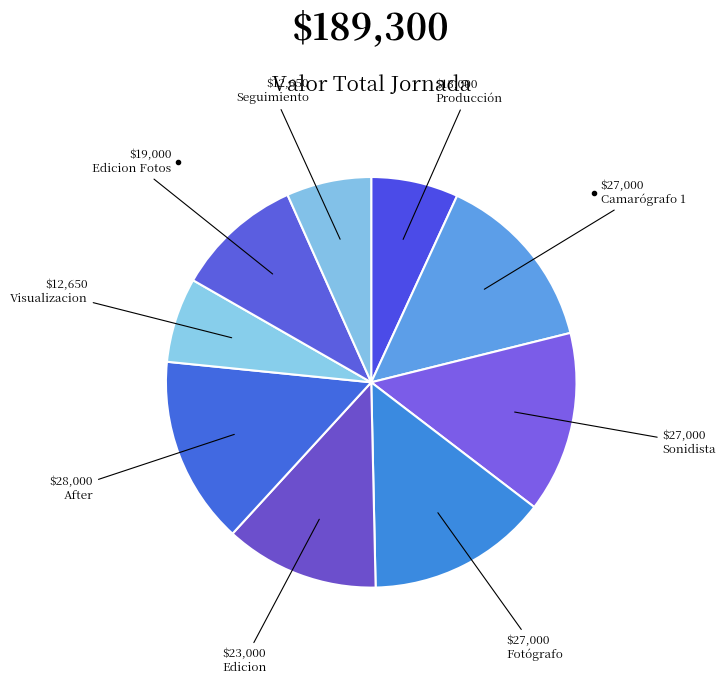

To the nearest percent, what is the combined percentage of Fotógrafo and Sonidista?

29%